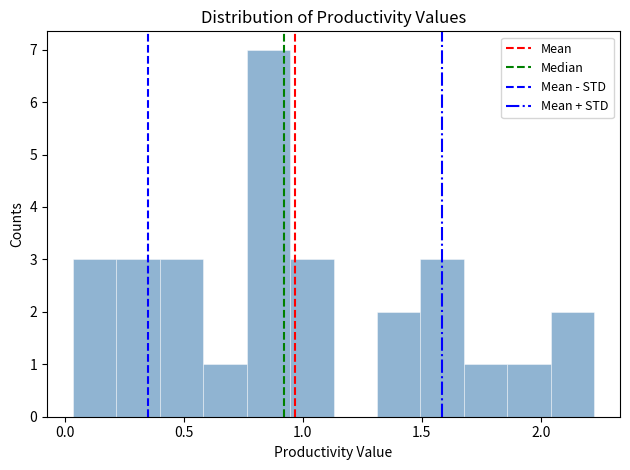

Around what value on the x-axis is the tallest bar? Give the approximate position of its centre, as read against the axis.

0.85